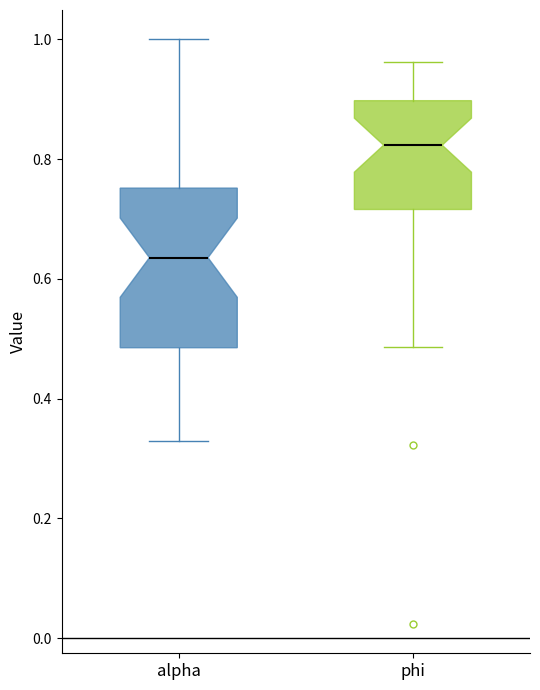

Reading left to right, read every box against the y-axis: the position of its median line, the range the box covers, and the ends of its whiskers. The values are not printed on the chart, so give them approximately, as read against the axis.

alpha: median 0.64, box 0.48 to 0.76, whiskers 0.32 to 1.00
phi: median 0.82, box 0.72 to 0.90, whiskers 0.48 to 0.96